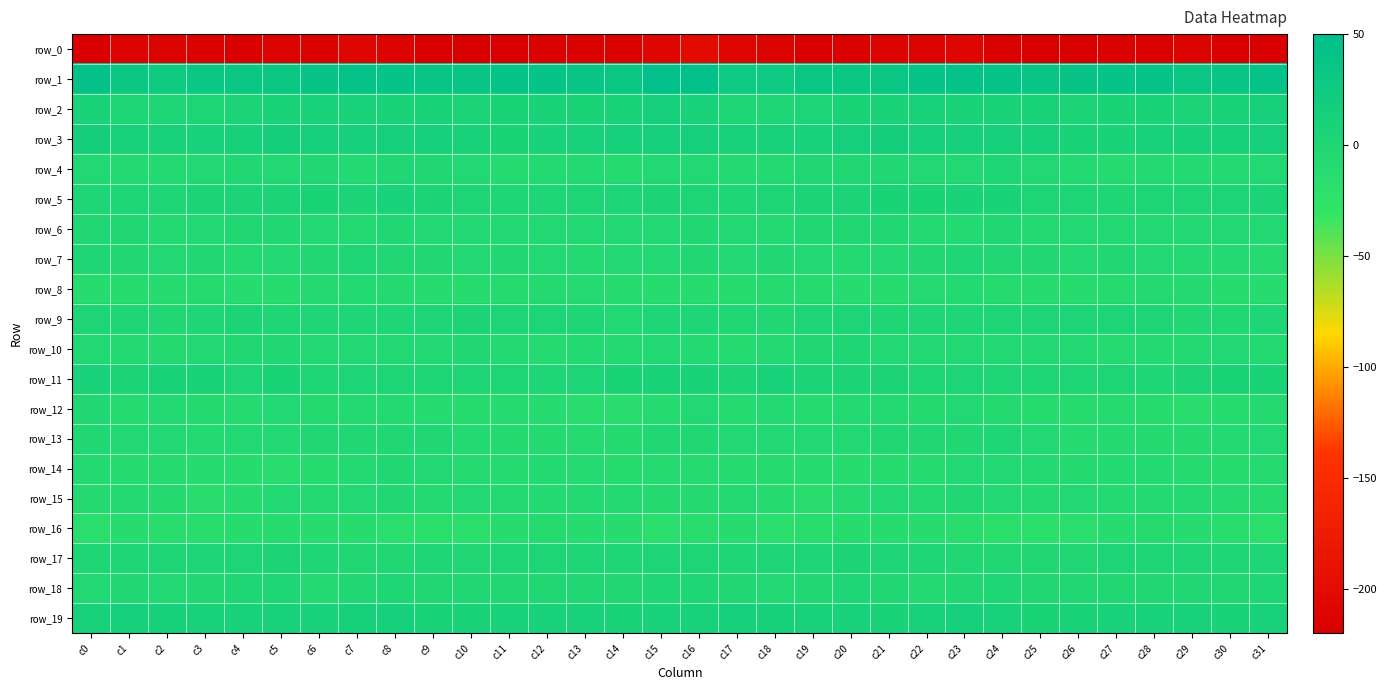

Between c27 and c31, which series saw the biggest shift?

row_0